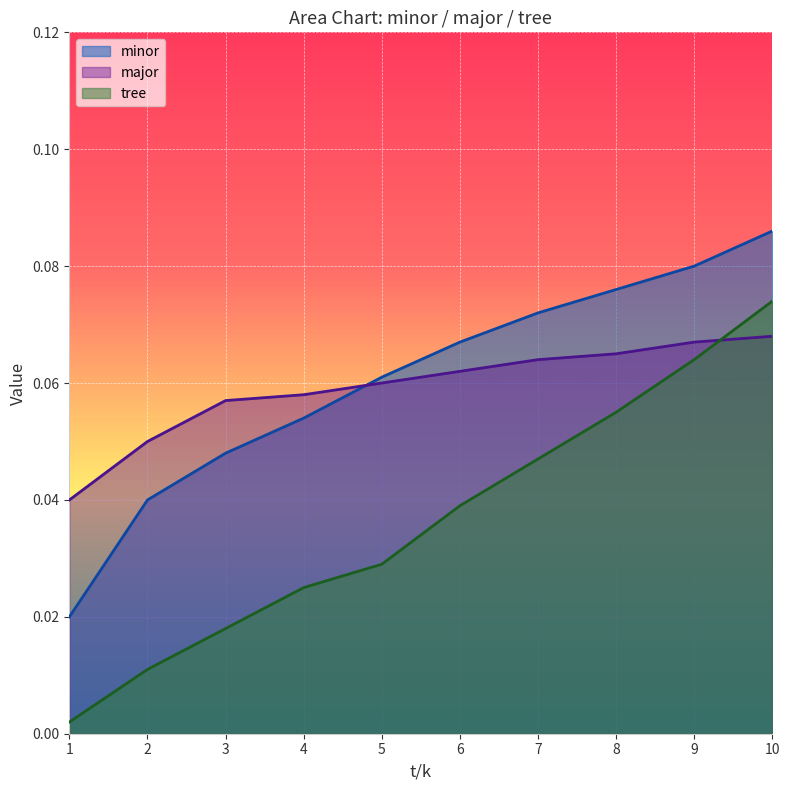

At which label is tree closest to 0?

1